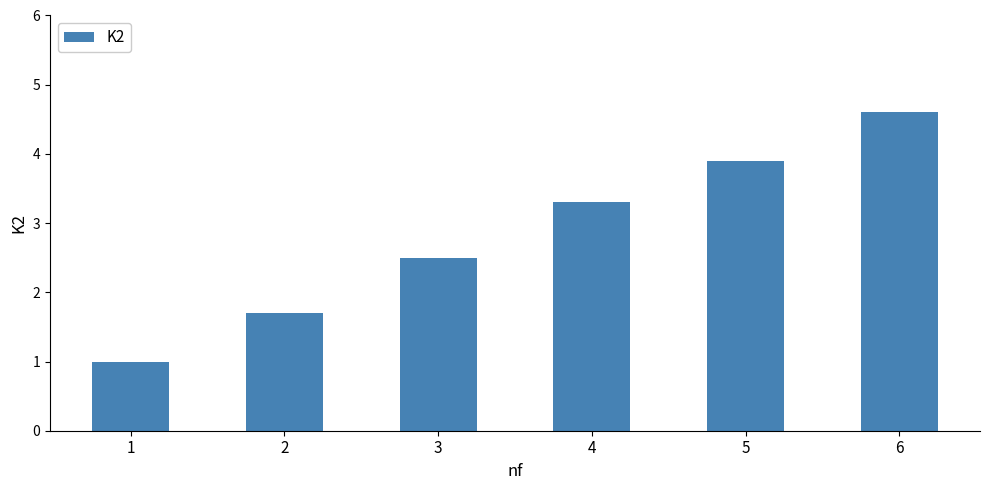

The chart shows a value of 2.6 at 2. True or false?

False